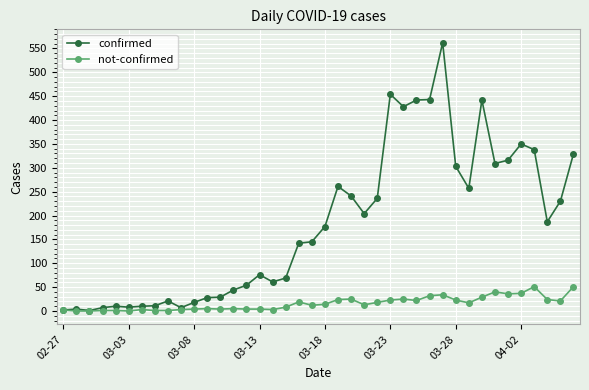

What is the highest value of the confirmed series?

562